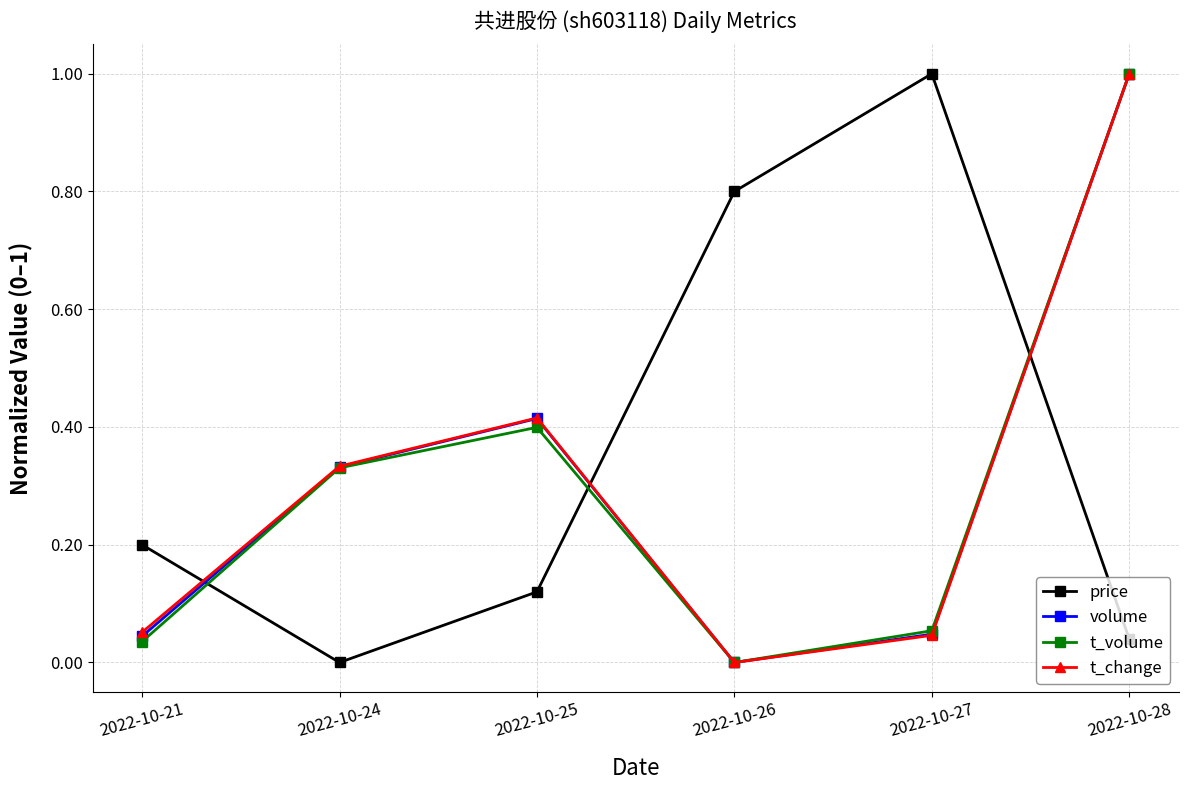

What is the maximum value for volume?

1.0